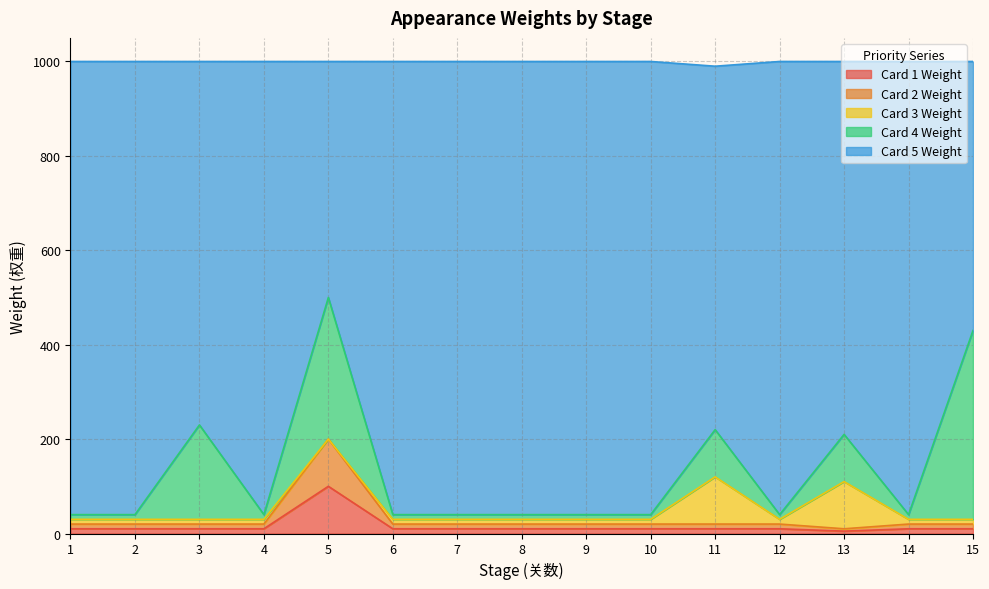

The value of goods_appear_2_priority at 8 is 5. True or false?

False